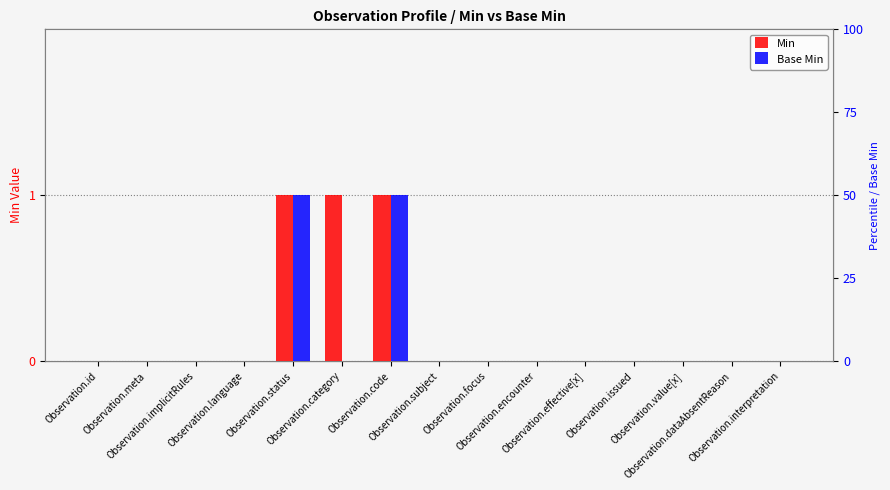

What are all the series names shown in the legend?

Min, Base Min